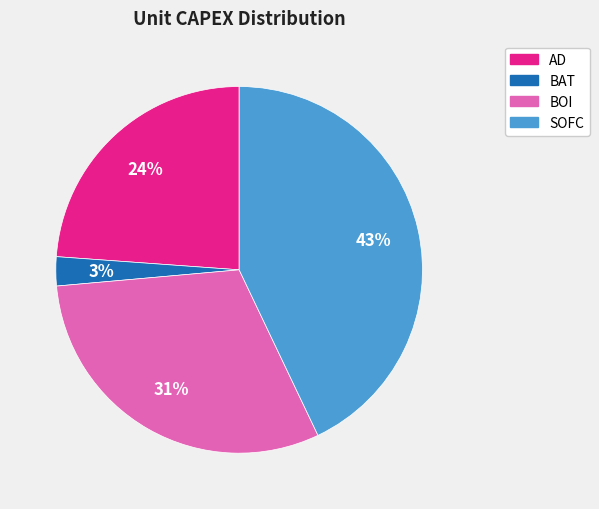

Does BAT account for over 50% of the chart?

No